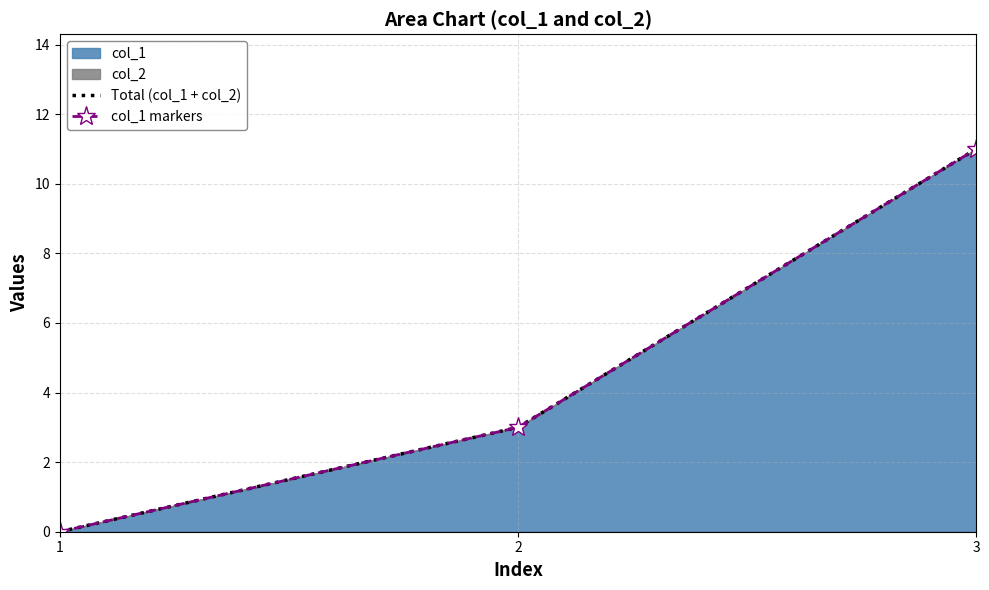

Reading right to left, list all the values displayed in this chart.

Total (col_1 + col_2): 11	3	0
col_1 markers: 11	3	0